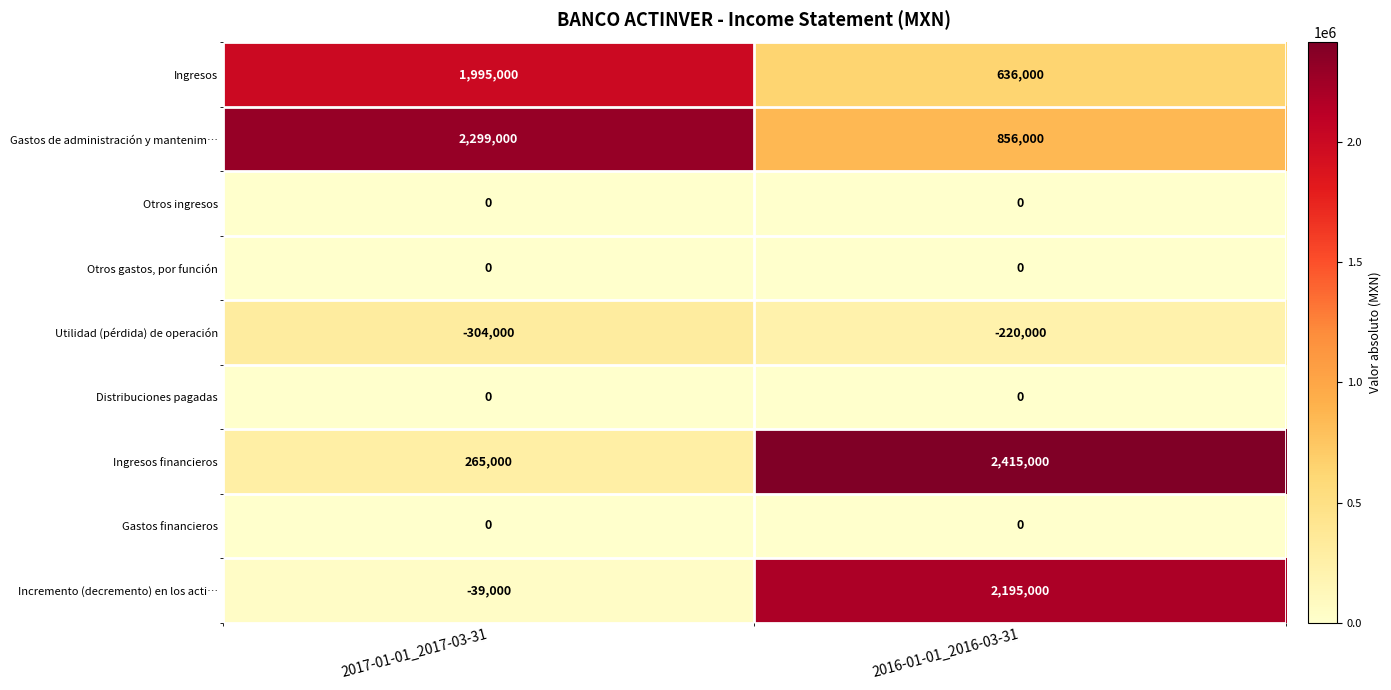

Between 2017-01-01_2017-03-31 and 2016-01-01_2016-03-31, which series saw the biggest shift?

Incremento (decremento) en los acti…